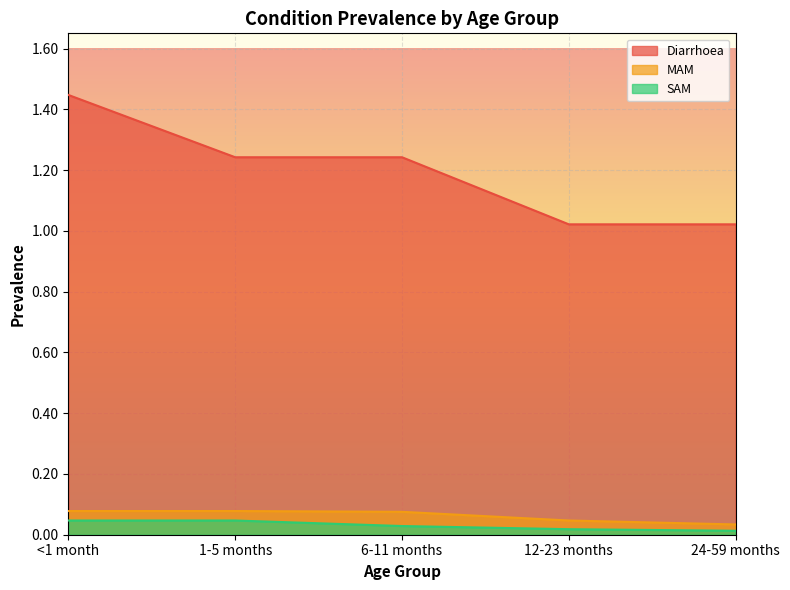

List the labels in order of MAM value, largest first.

<1 month, 1-5 months, 6-11 months, 12-23 months, 24-59 months